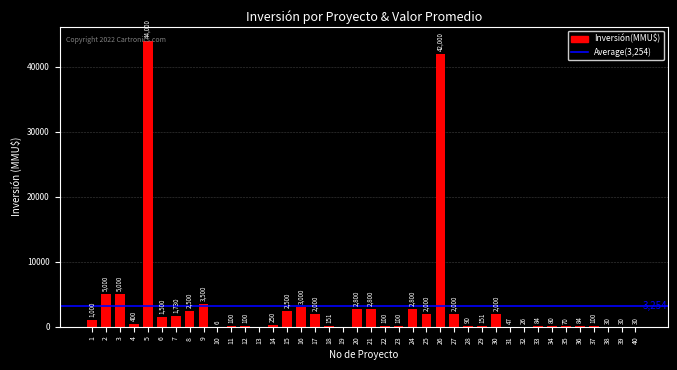

What is the average value?

3254